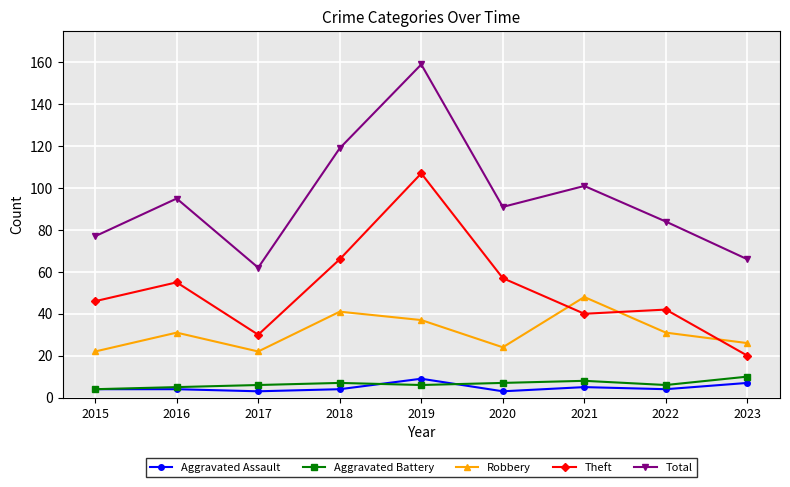

True or false: Total has a value of 127 at 2020.

False